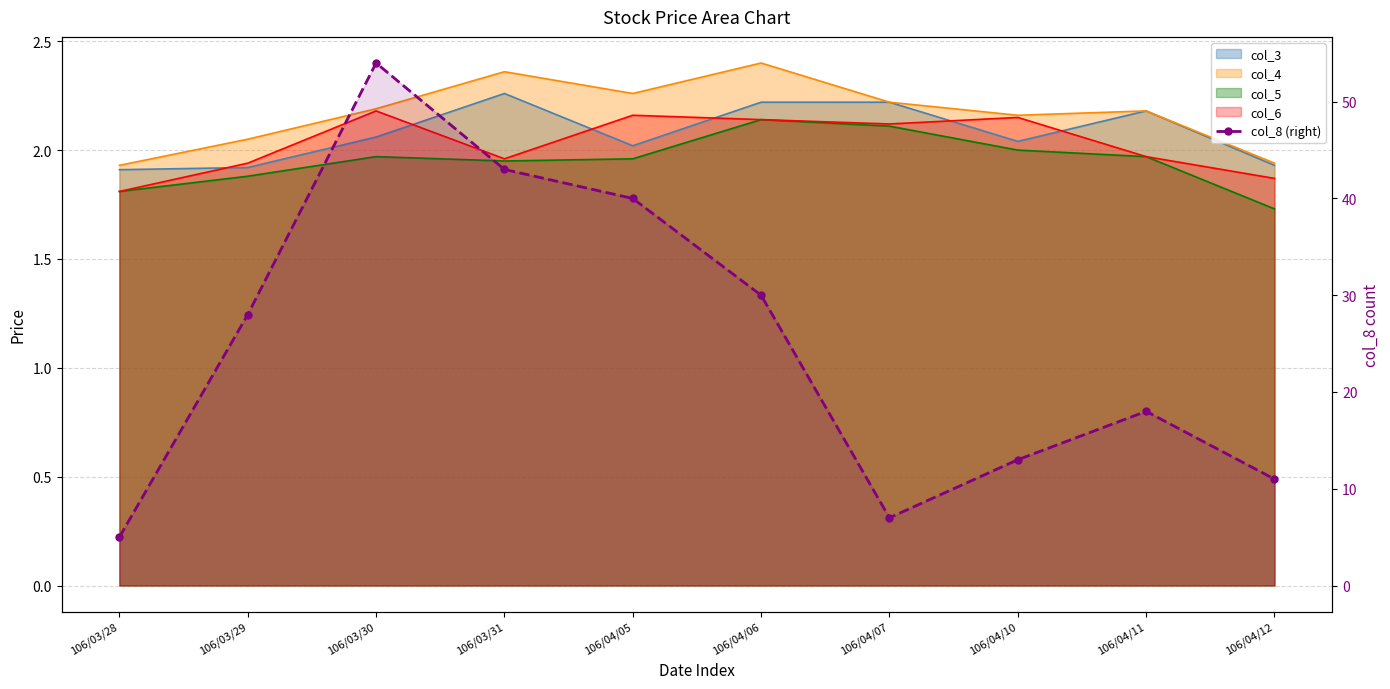

List the labels in order of value, smallest first.

106/03/28, 106/04/07, 106/04/12, 106/04/10, 106/04/11, 106/03/29, 106/04/06, 106/04/05, 106/03/31, 106/03/30